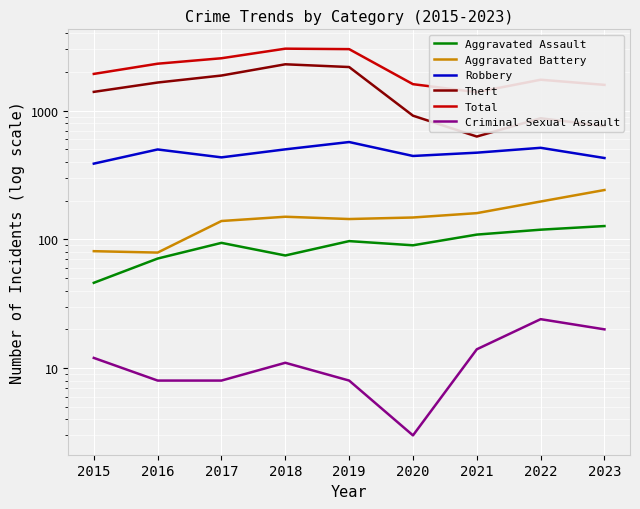

True or false: Aggravated Assault and Robbery cross at least once.

False